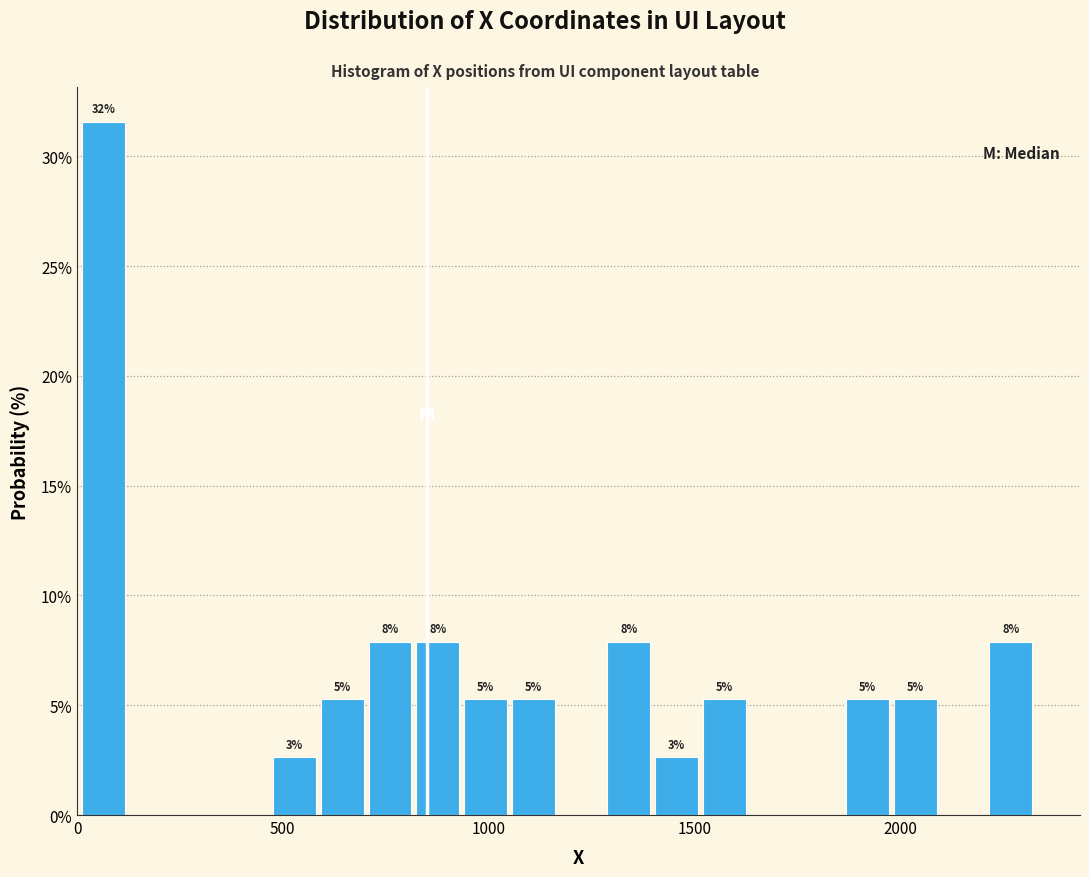

Around what value on the x-axis is the tallest bar? Give the approximate position of its centre, as read against the axis.

50